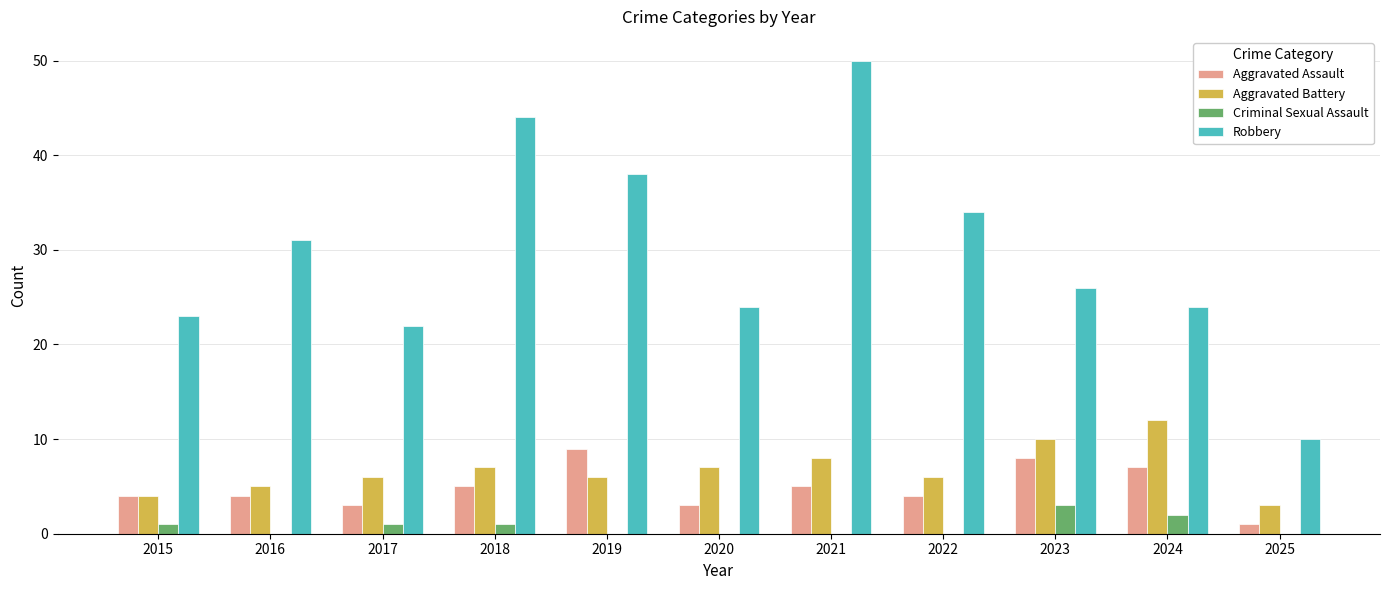

Which series has the largest range (max minus min)?

Robbery